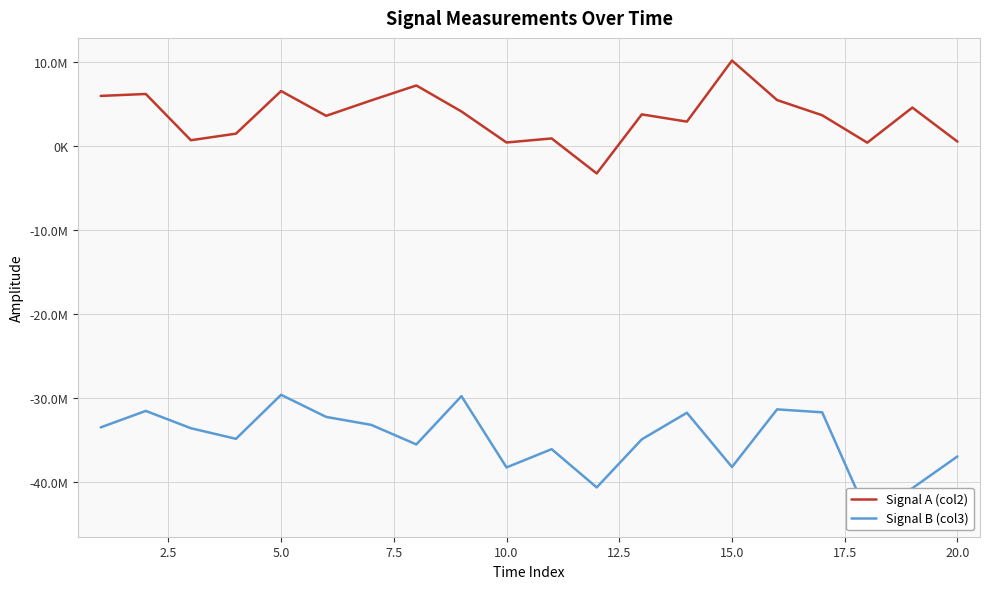

What is the highest value of the Signal A (col2) series?

10198700